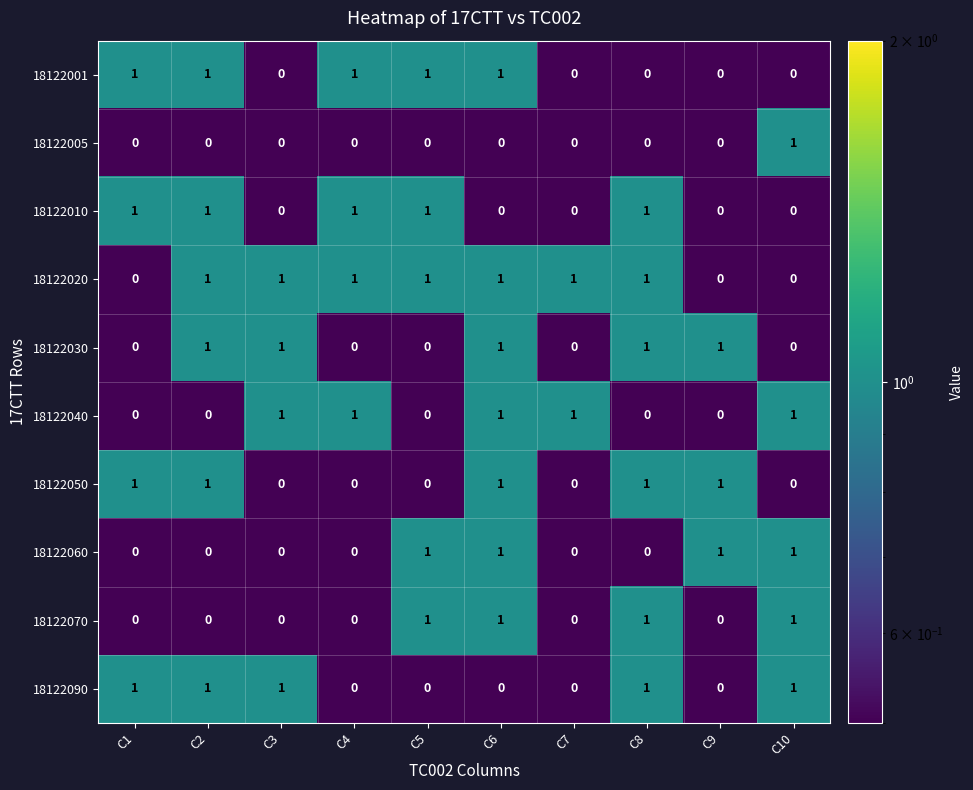

The value of 18122010 at C7 is 0. True or false?

True